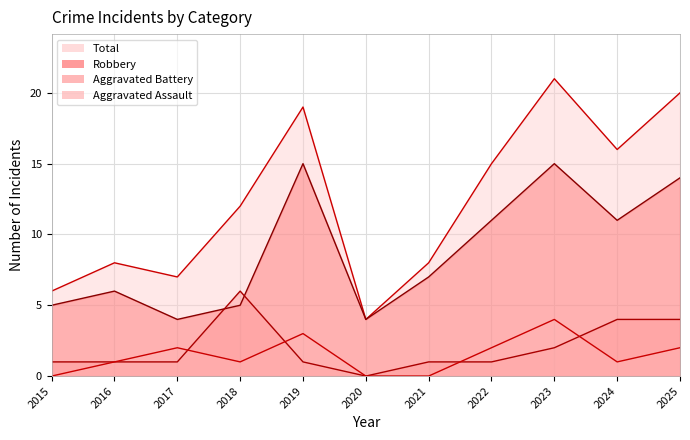

Reading left to right, list all the values displayed in this chart.

Aggravated Assault: 2015=0	2016=1	2017=2	2018=1	2019=3	2020=0	2021=0	2022=2	2023=4	2024=1	2025=2
Aggravated Battery: 2015=1	2016=1	2017=1	2018=6	2019=1	2020=0	2021=1	2022=1	2023=2	2024=4	2025=4
Robbery: 2015=5	2016=6	2017=4	2018=5	2019=15	2020=4	2021=7	2022=11	2023=15	2024=11	2025=14
Total: 2015=6	2016=8	2017=7	2018=12	2019=19	2020=4	2021=8	2022=15	2023=21	2024=16	2025=20